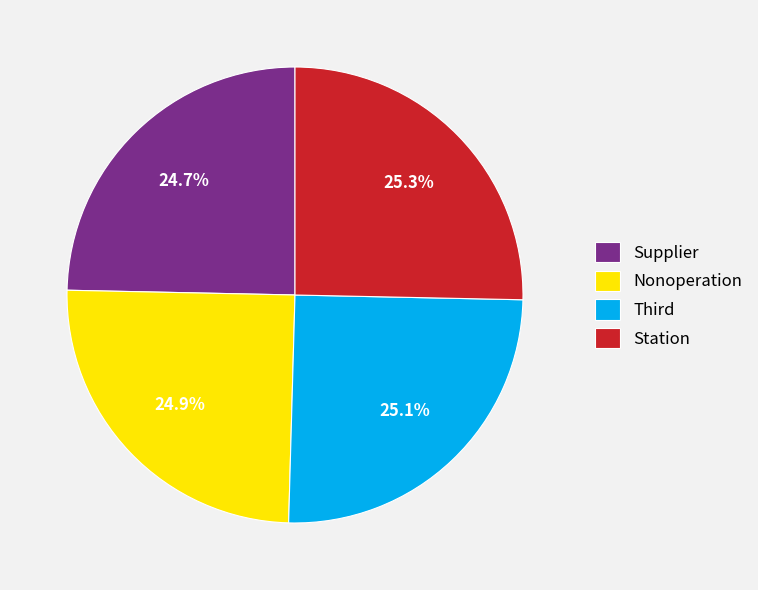

How many segments does this pie chart have?

4